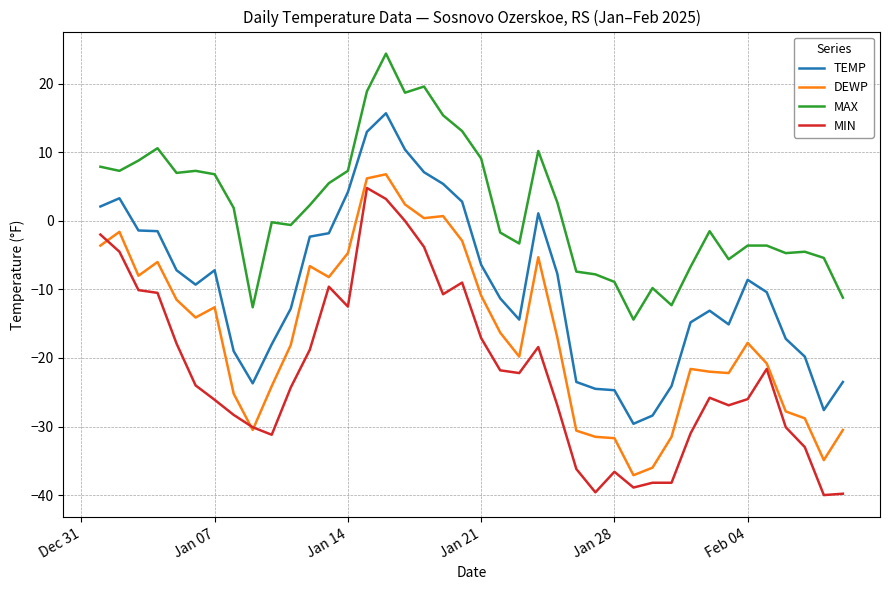

What is the maximum value for TEMP?

15.7